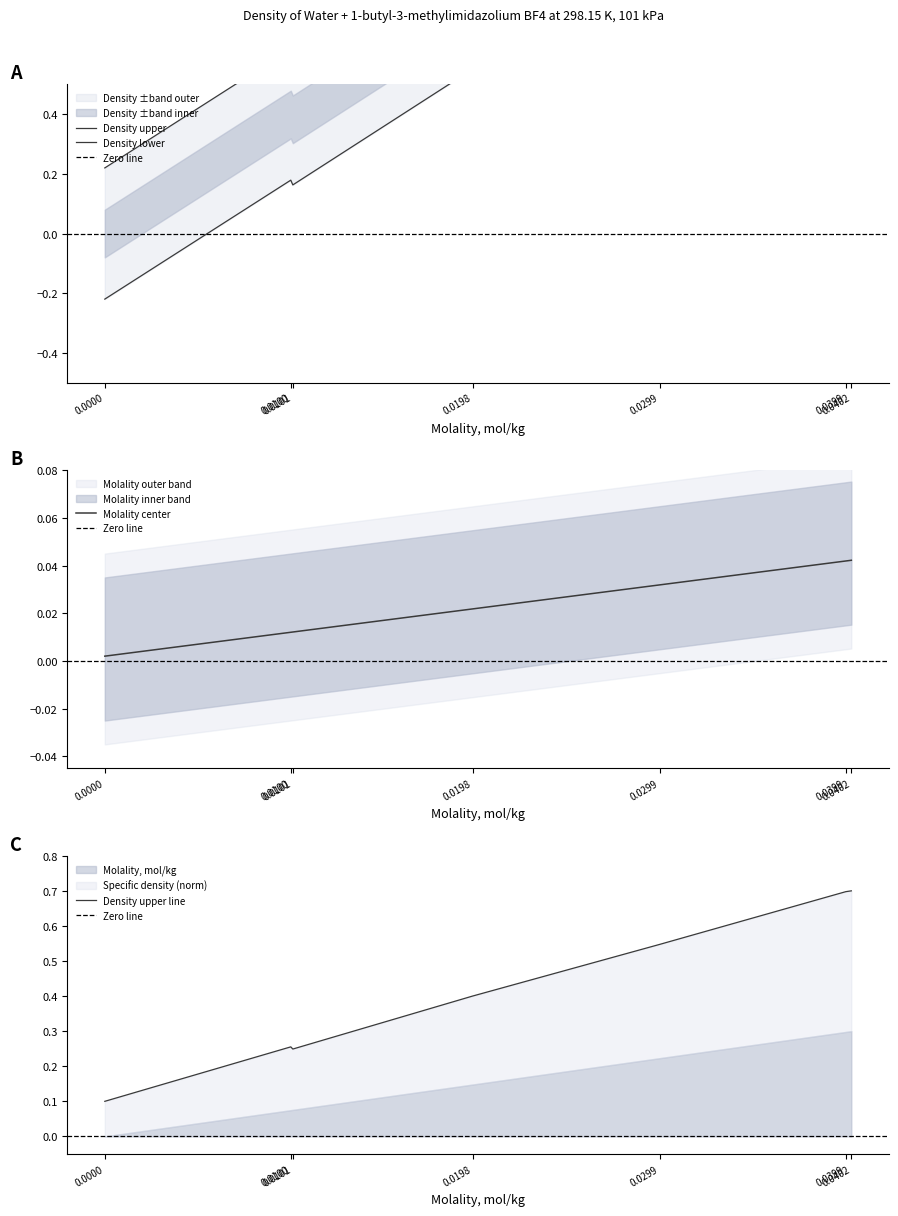

What is the difference between the highest and lowest values at 0.0?

0.2